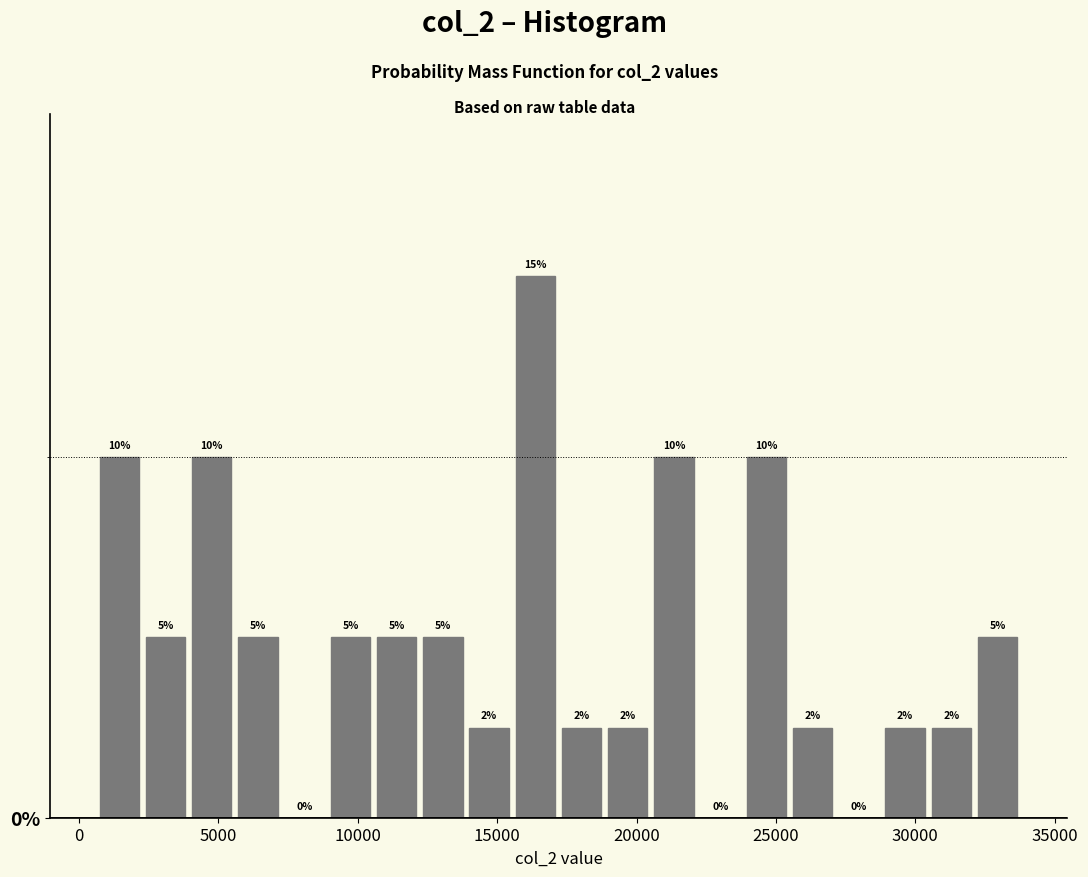

Read against the x-axis, roughly where is the centre of the tallest bar?

16500